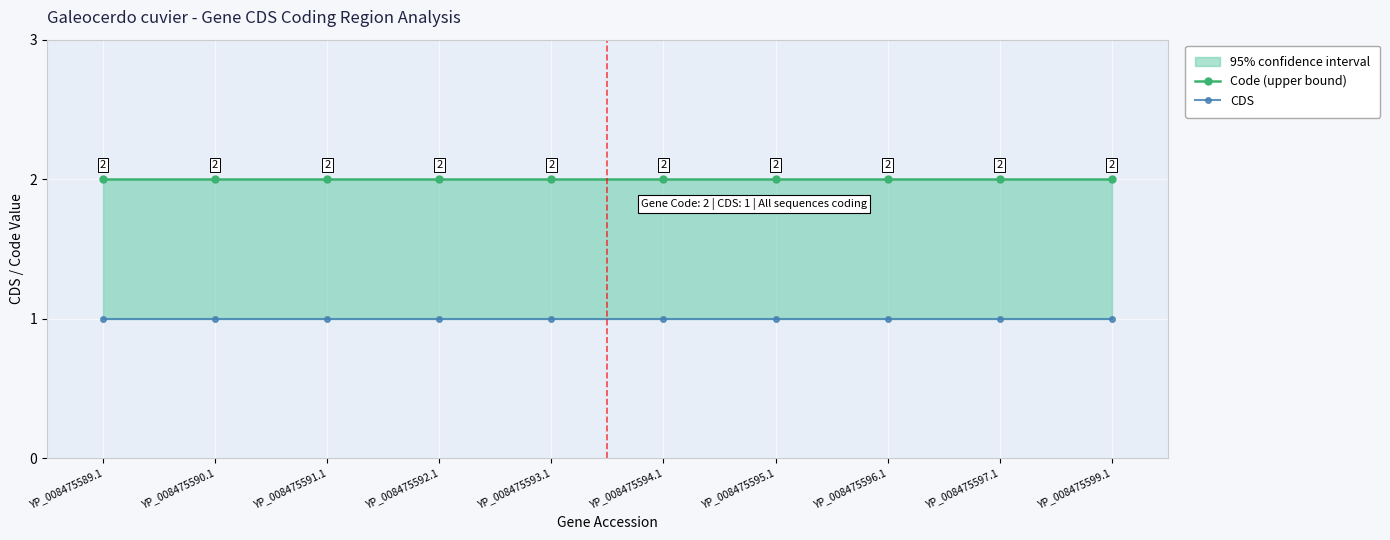

True or false: Code (upper bound) and CDS intersect in this chart.

False